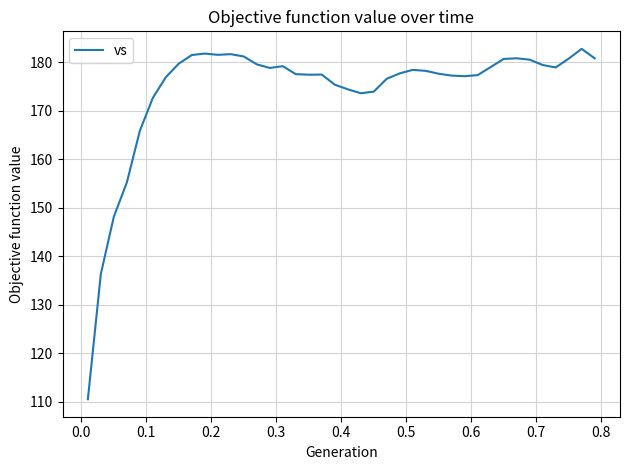

What is the minimum value shown in the chart?

110.5